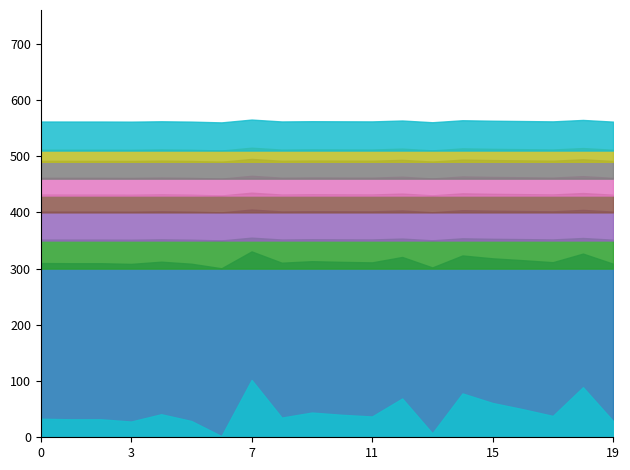

The chart shows a value of 55 at 2016-08-18. True or false?

False